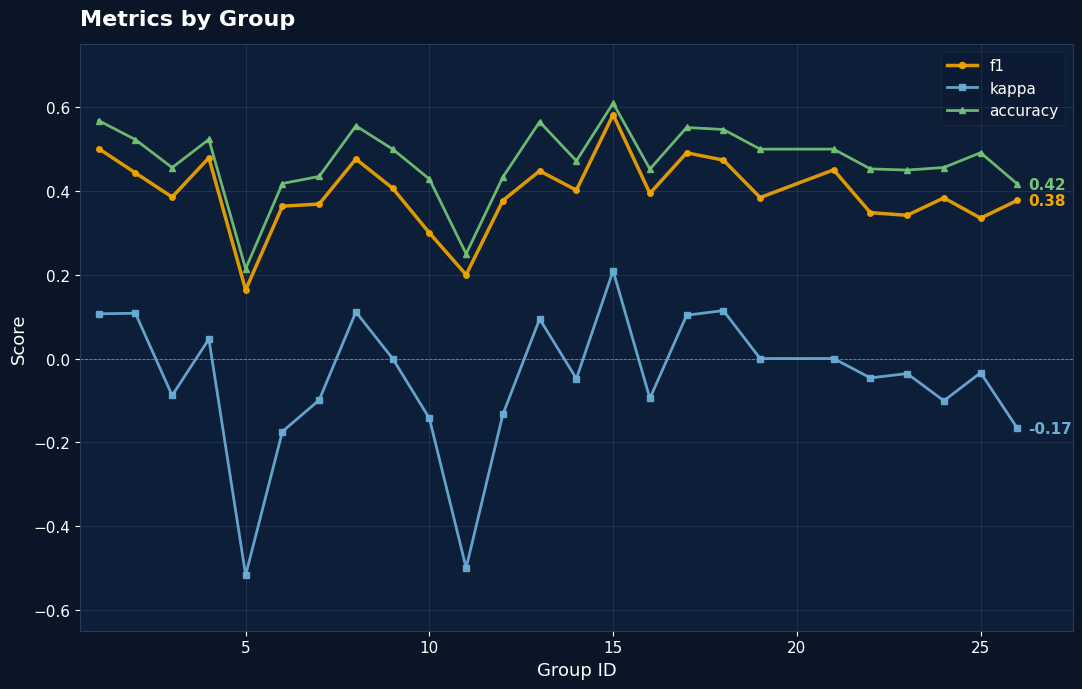

True or false: accuracy has more than 1 points higher than both neighbors.

True